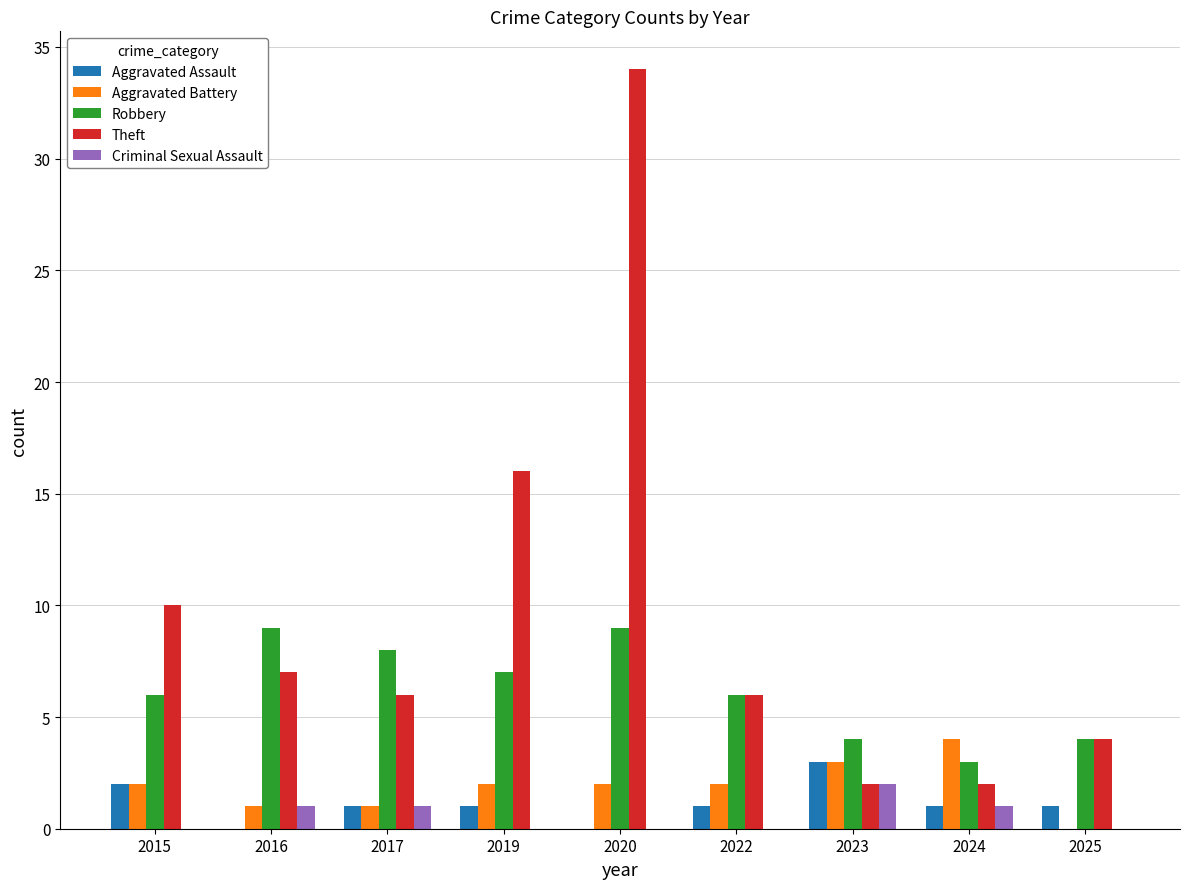

Between 2019 and 2020, which series saw the biggest shift?

Theft